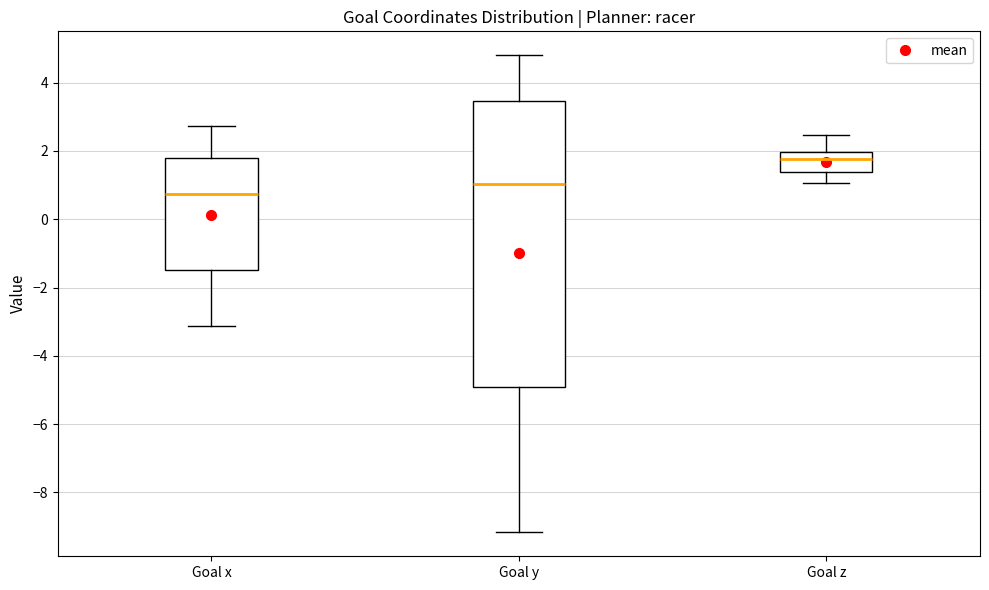

Comparing the boxes themselves (not the whiskers), which one is the tallest?

Goal y